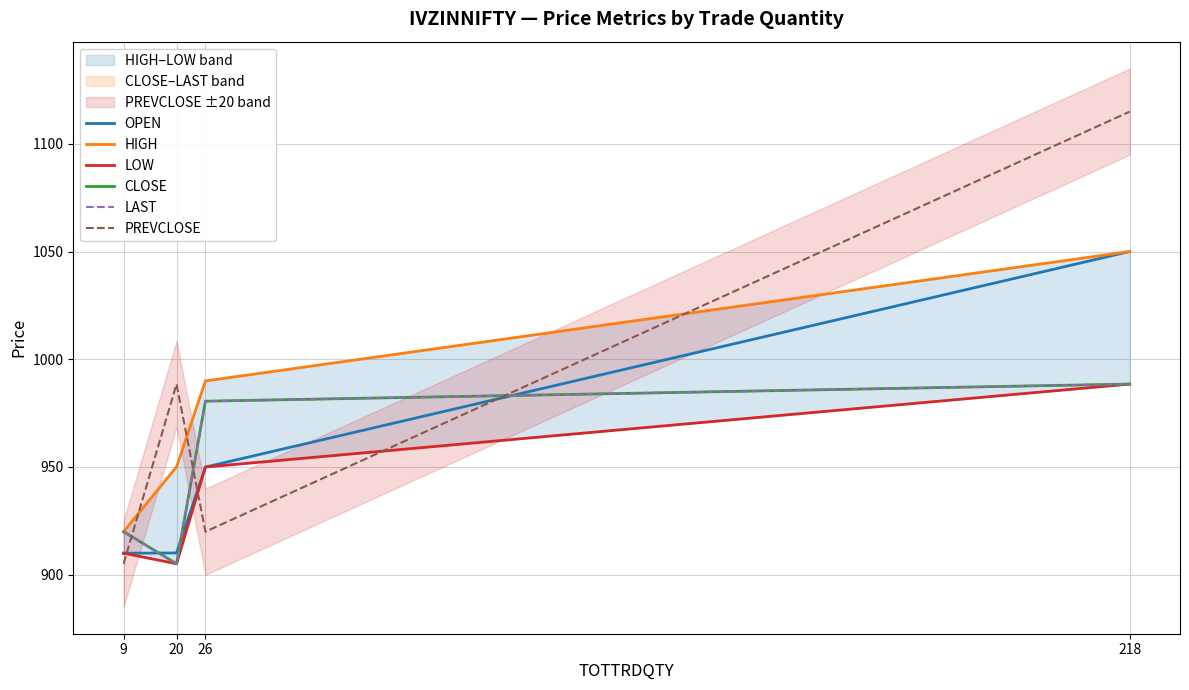

What is the difference between the maximum and minimum values in the PREVCLOSE series?

210.0